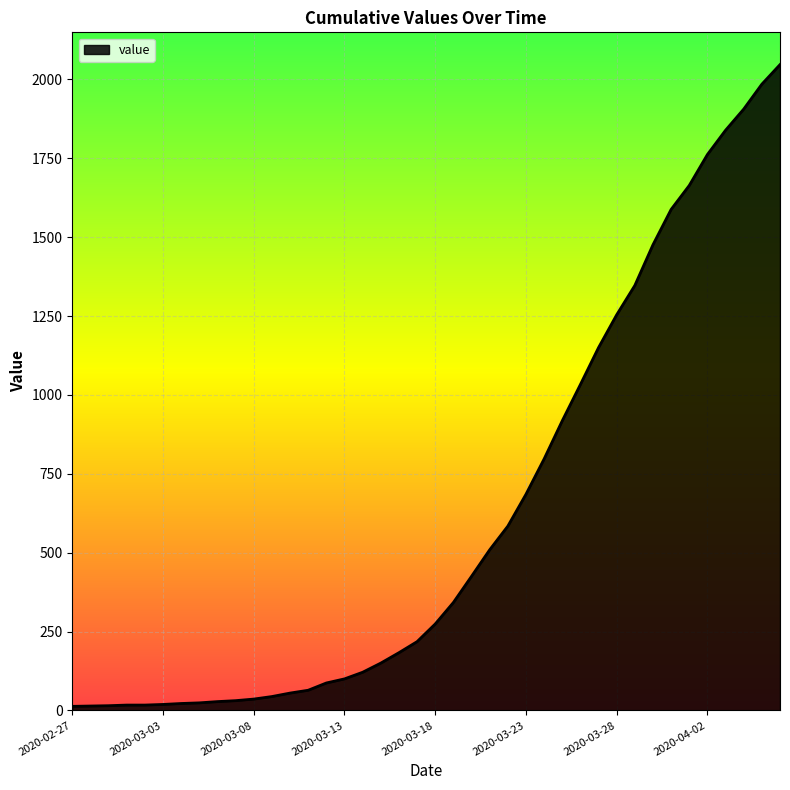

What is the difference between the maximum and minimum values?

2034